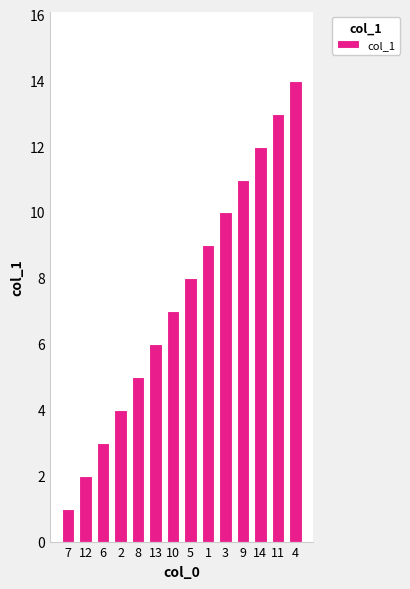

Between 6 and 7, which is larger?

6